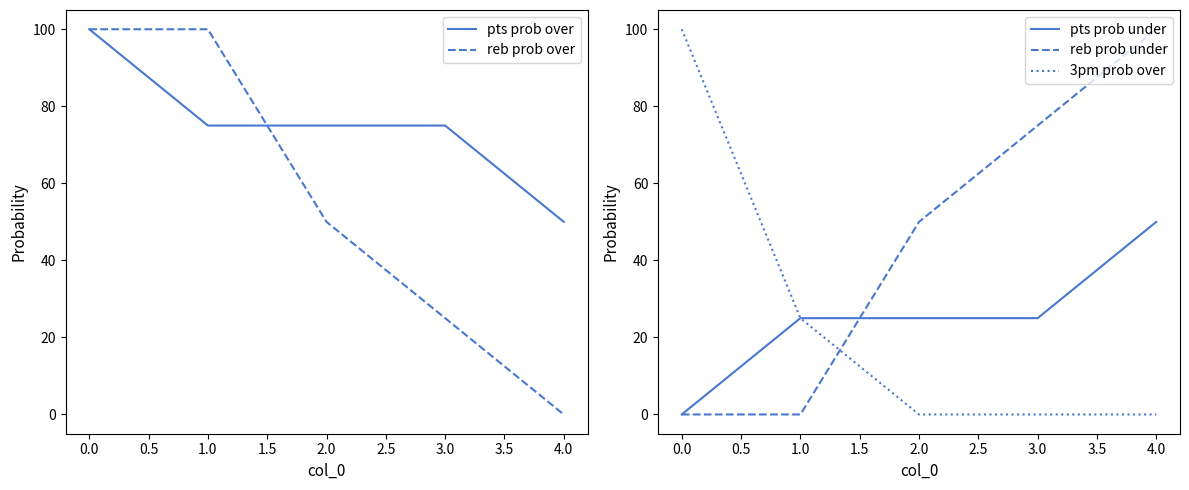

Where do reb prob under and 3pm prob over first cross each other?

1.0 and 2.0